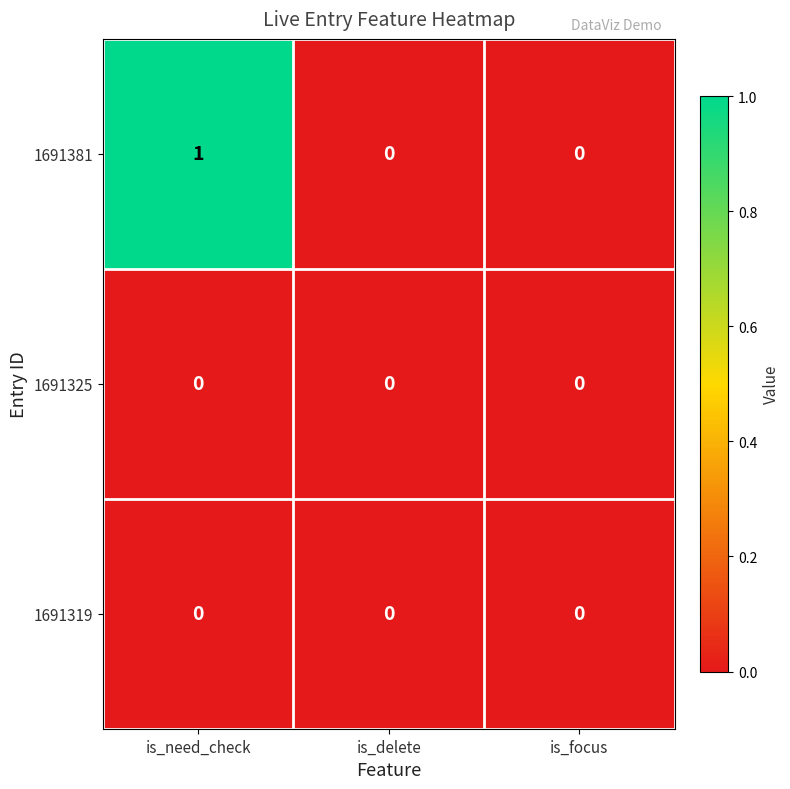

Which series has the largest total across all categories?

1691381